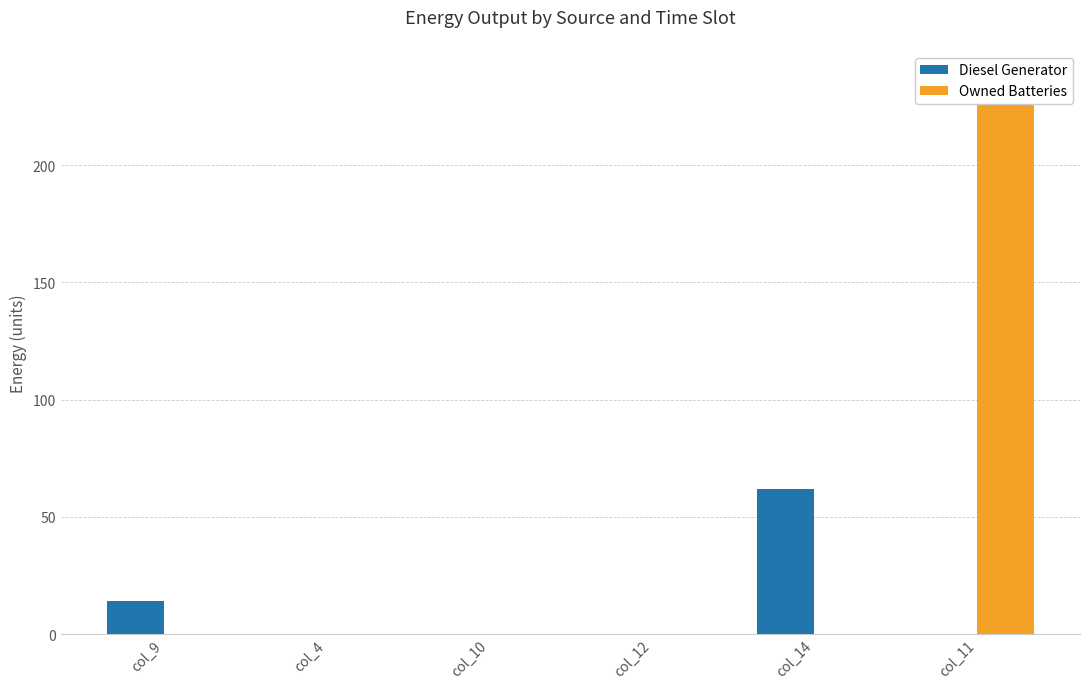

What is the spread (max minus min) of values at col_11?

237